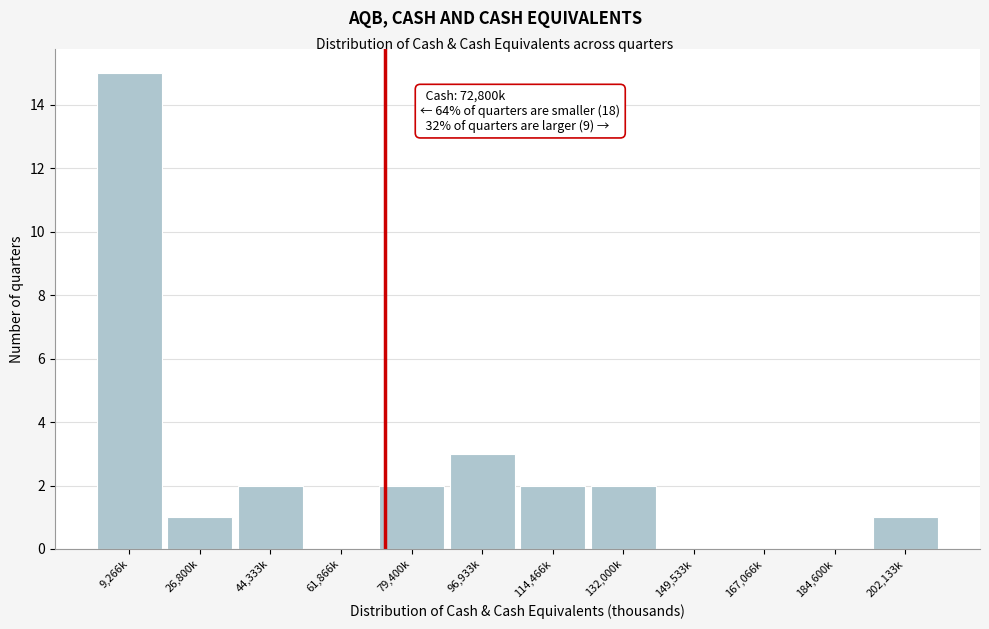

Reading left to right, what are all the values shown in this chart?

9,266k=15	26,800k=1	44,333k=2	61,866k=0	79,400k=2	96,933k=3	114,466k=2	132,000k=2	149,533k=0	167,066k=0	184,600k=0	202,133k=1